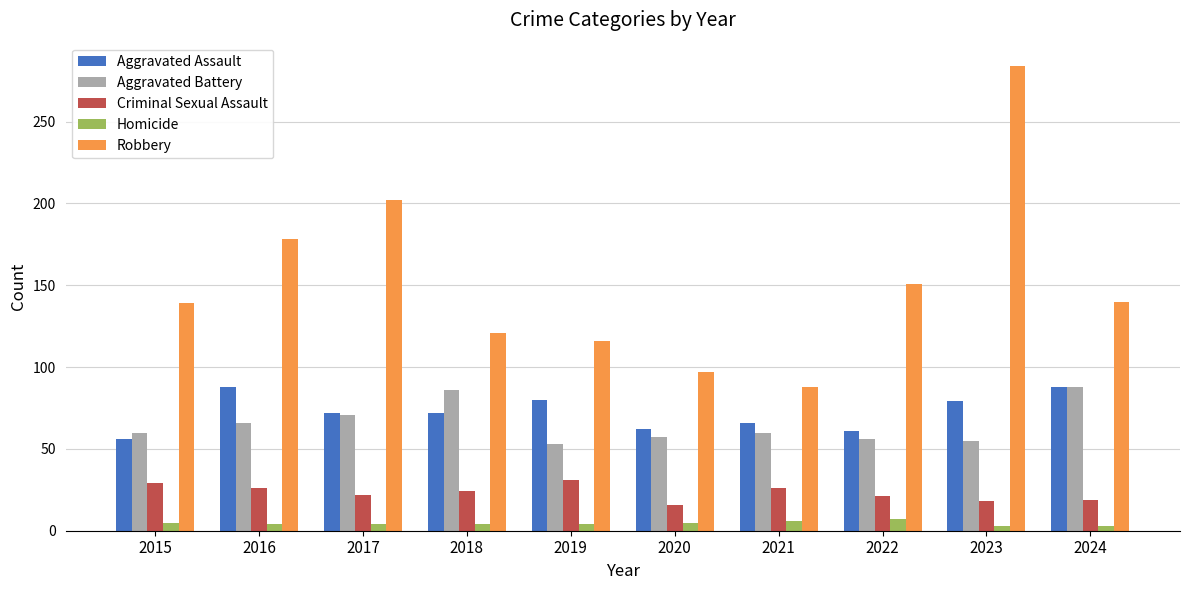

What is the value of the Robbery bar at the 5th from the left?

116